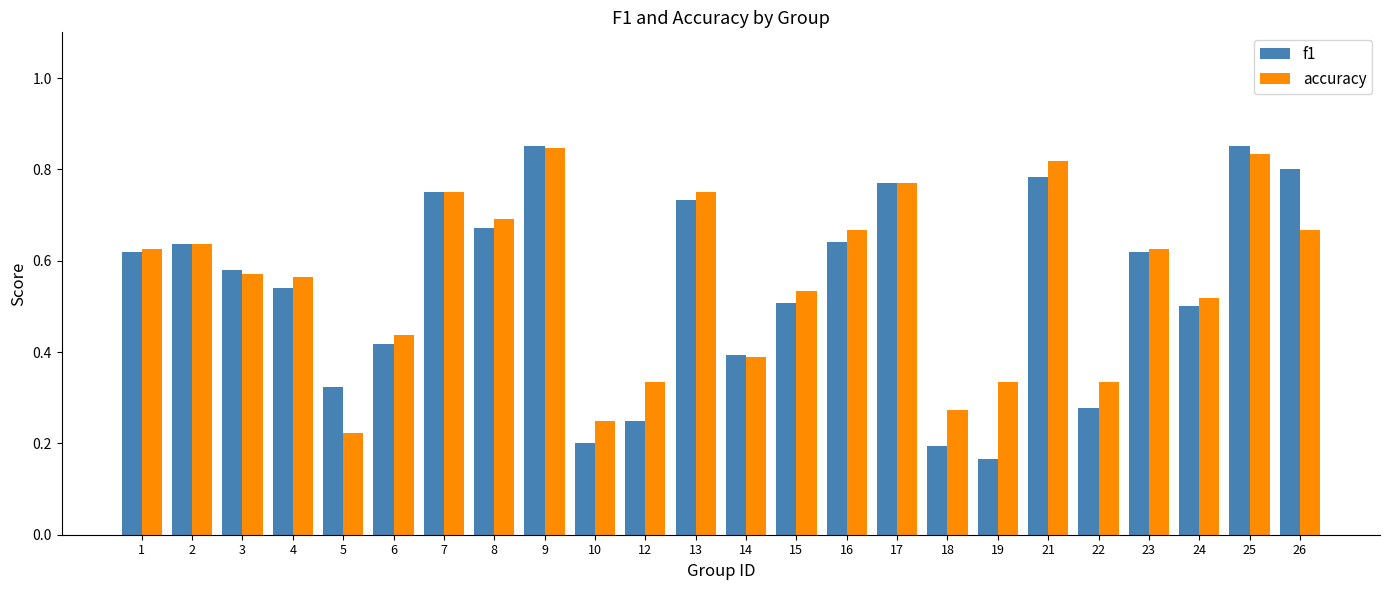

At which label does f1 reach its minimum?

19